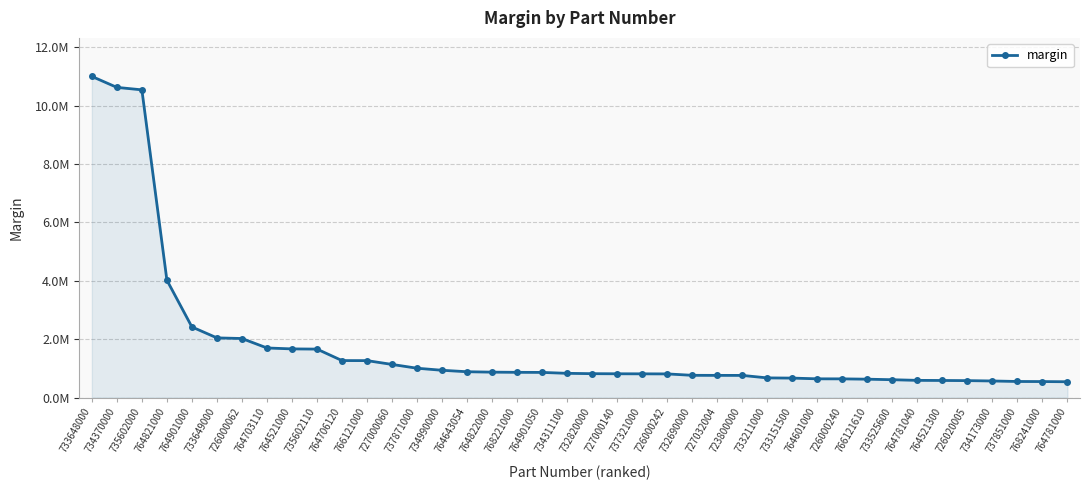

Does the chart have visible grid lines?

Yes